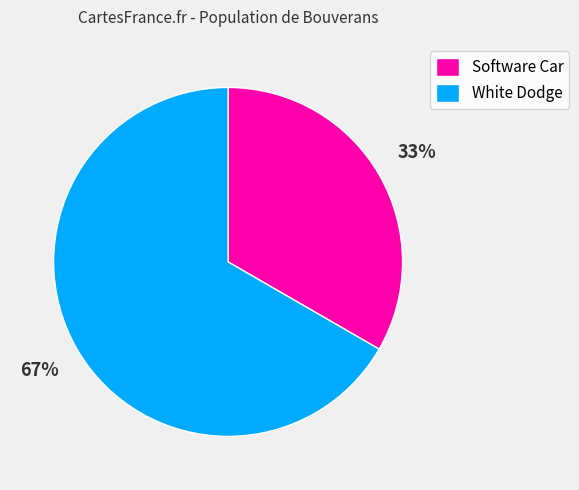

Is it true that White Dodge is 67% of the pie?

True